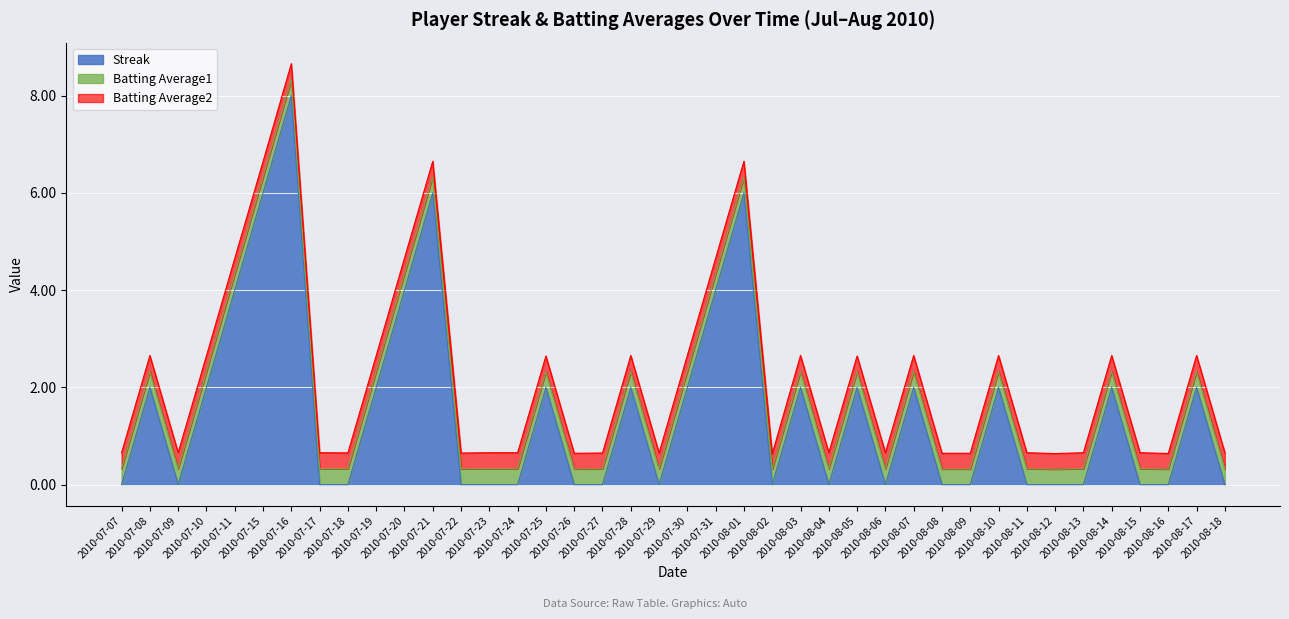

What are all the series names shown in the legend?

Streak, Batting Average1, Batting Average2